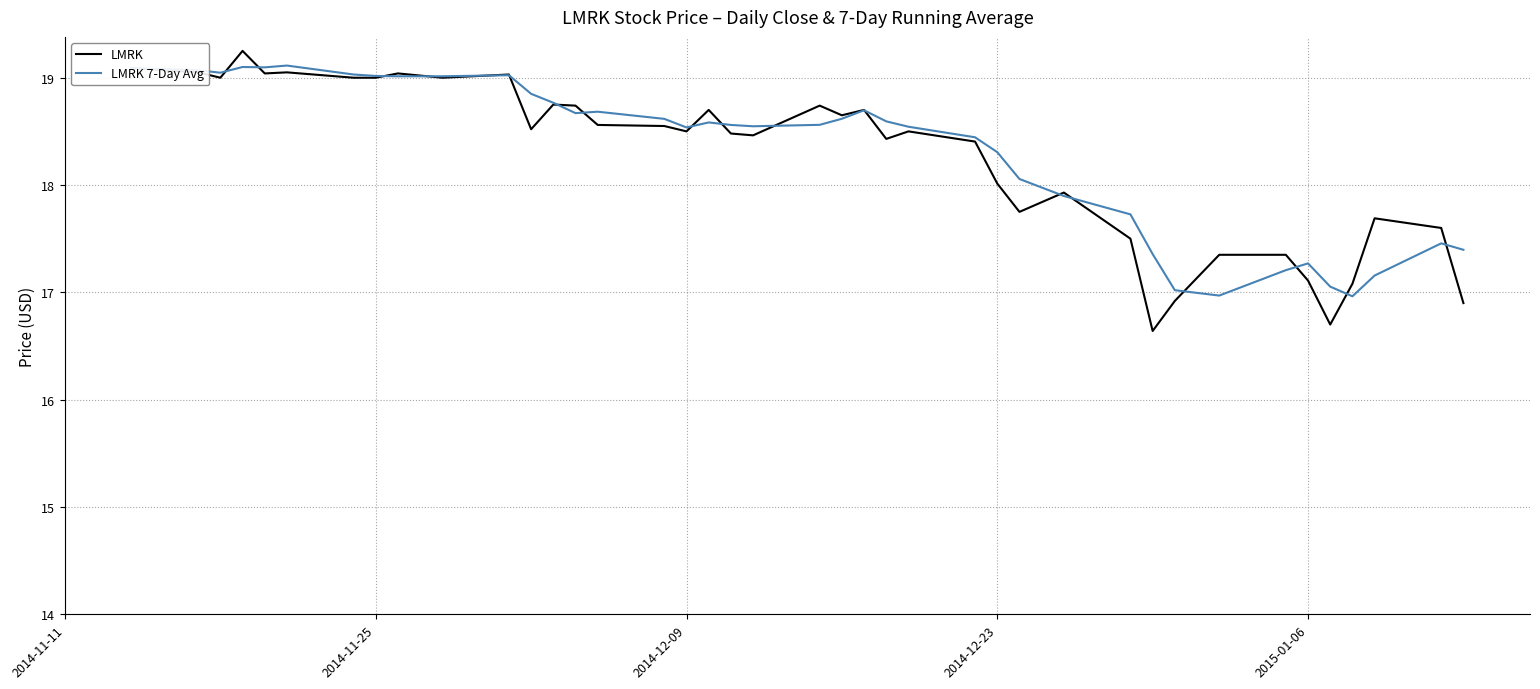

What is the minimum value shown in the chart?

16.6